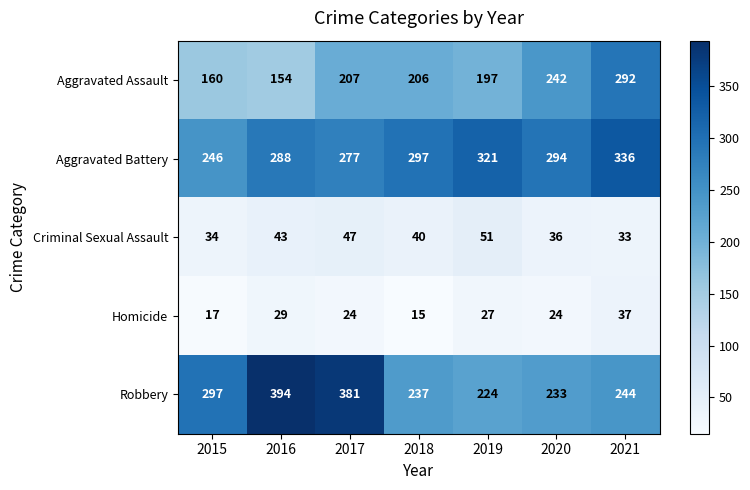

How many values in the Homicide series are below 24?

2